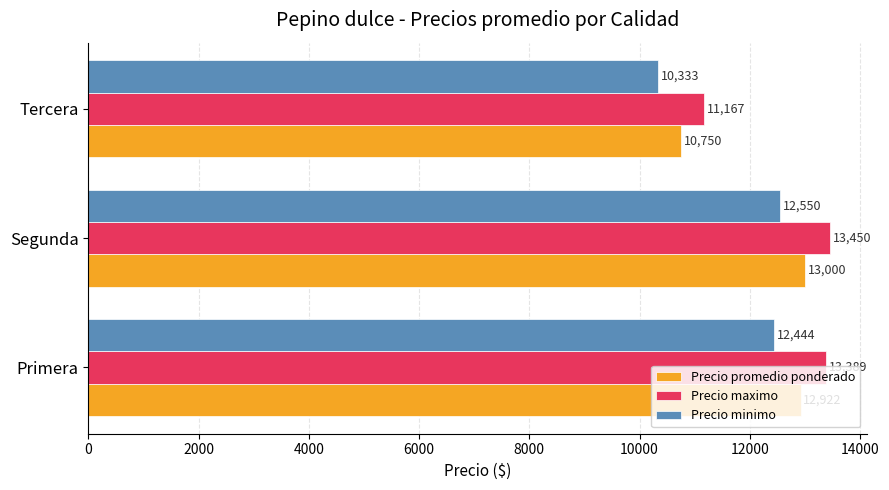

Which series has the largest range (max minus min)?

Precio maximo